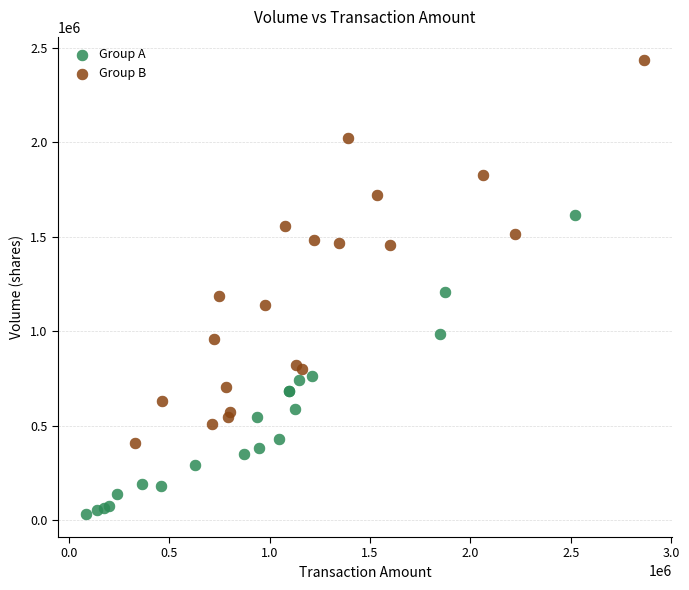

Which series has the largest Y range (max minus min)?

Group B